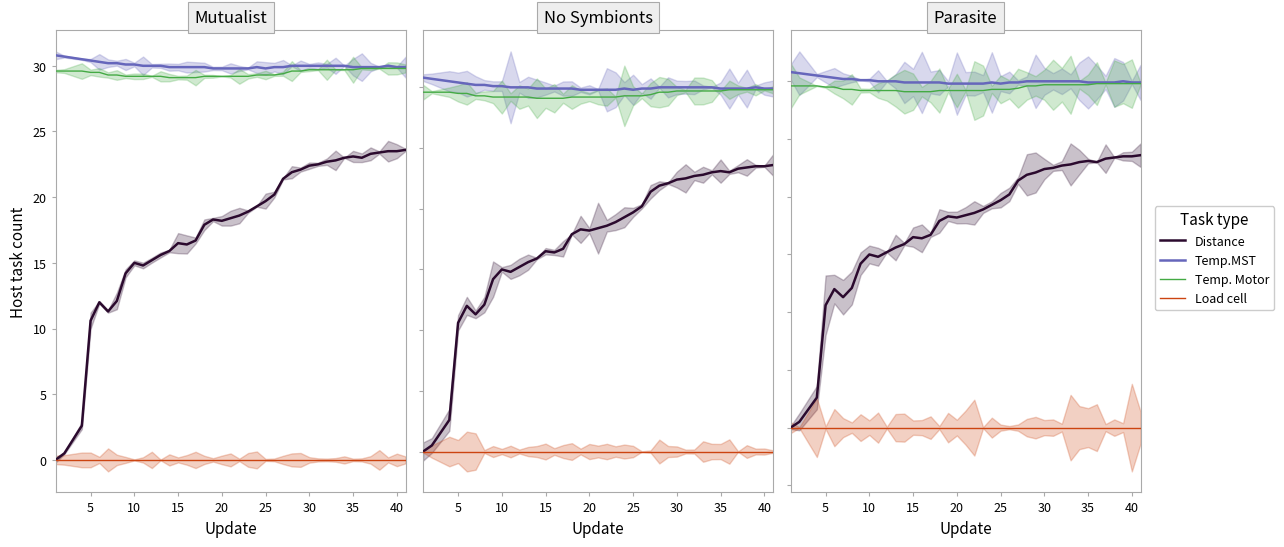

How many Temp.MST values are between 29 and 30?

31